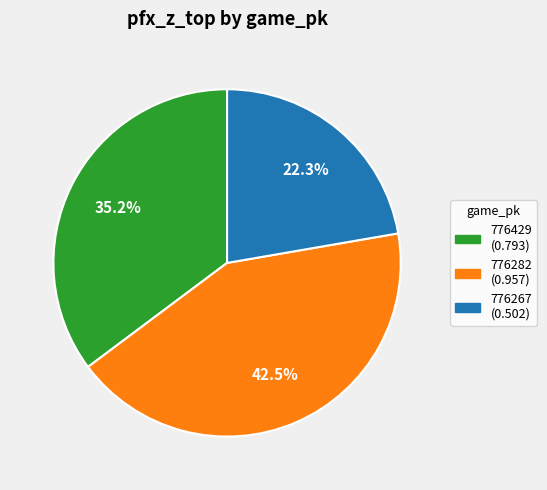

True or false: 776267 accounts for 22% of the total.

True